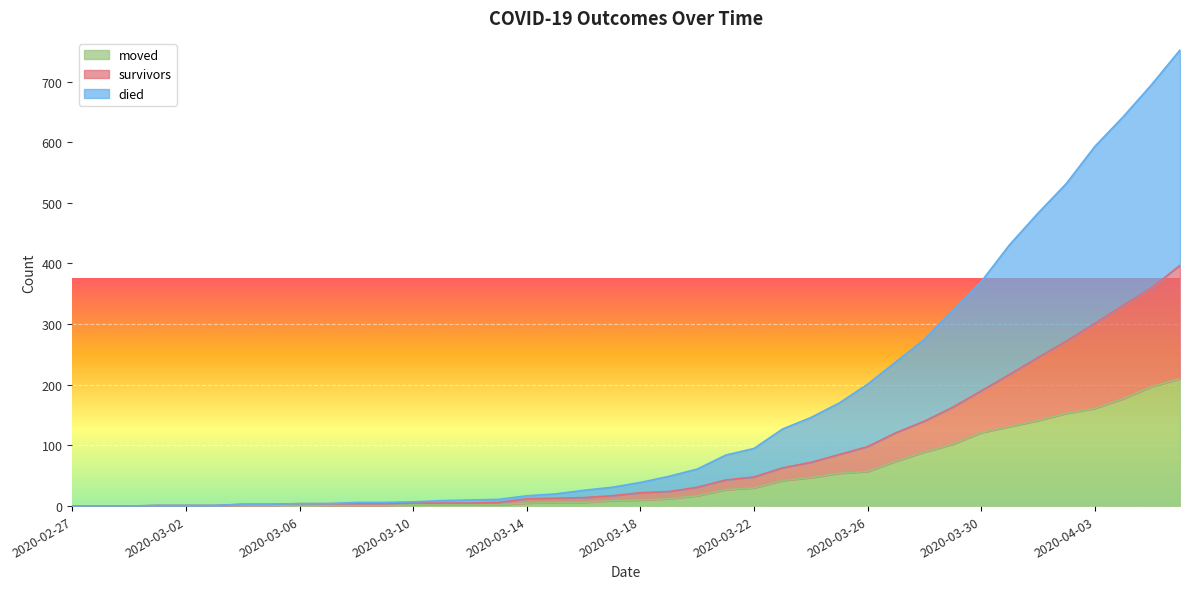

True or false: moved and died intersect in this chart.

False